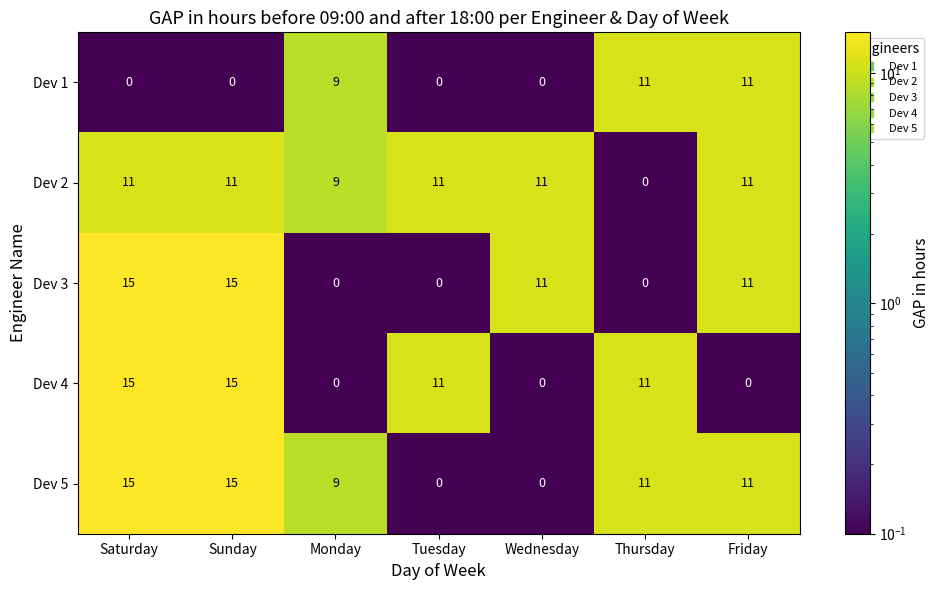

Is it true that Dev 2 equals 11 at Wednesday?

True